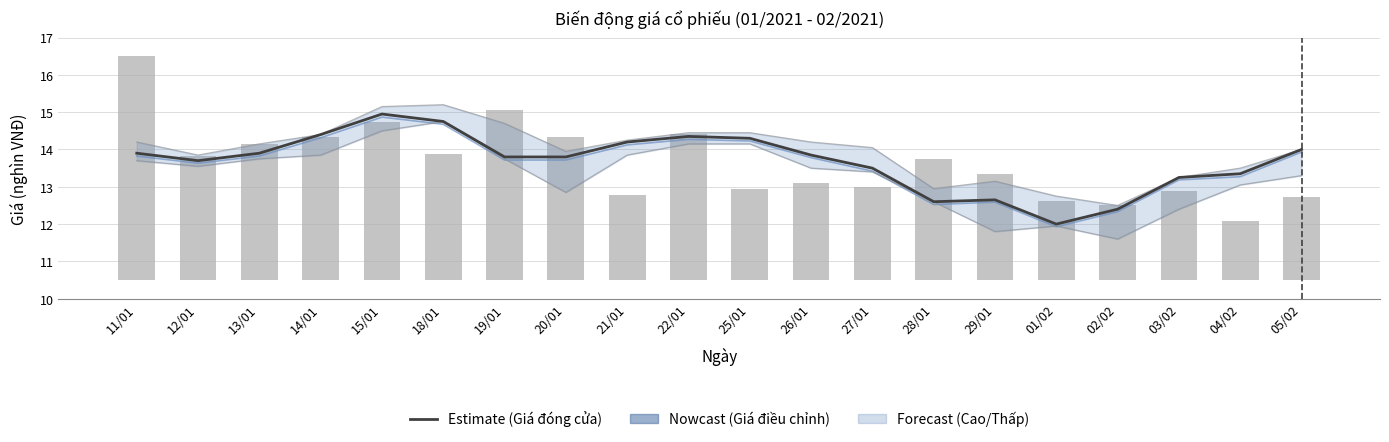

What is the maximum value shown in the chart?

15.2